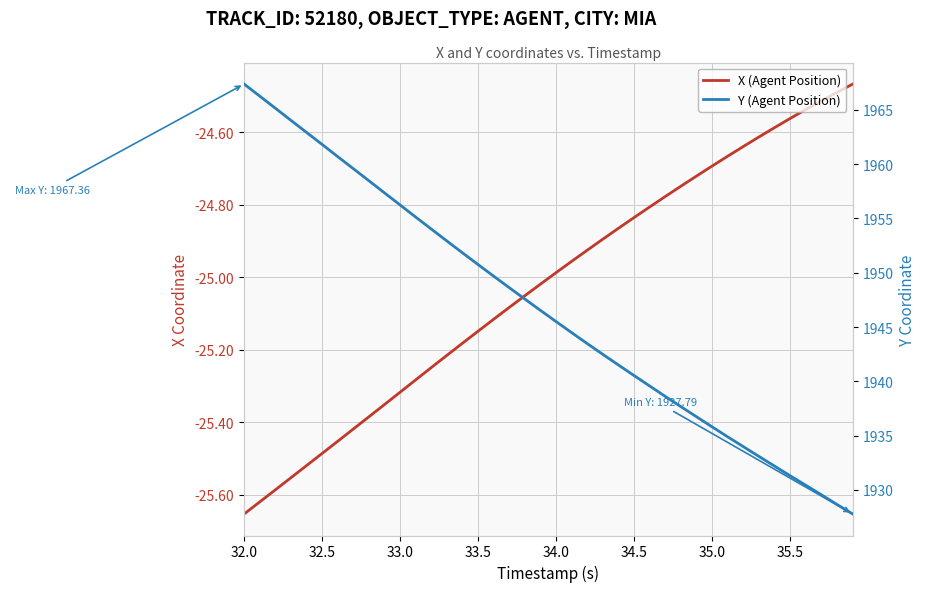

How many values in the Y (Agent Position) series are below 1946?

20